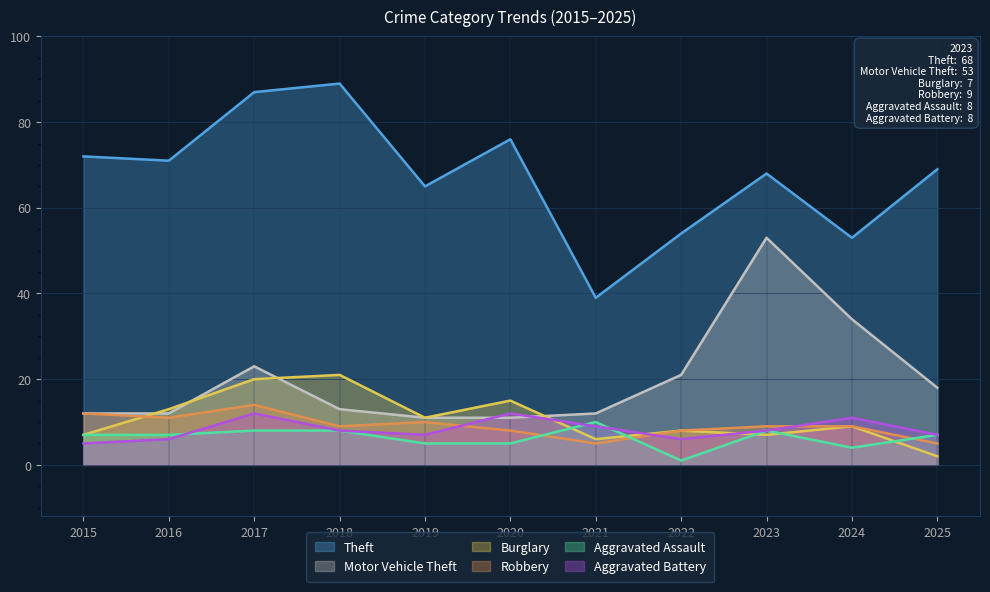

Is the value of Aggravated Assault at 2021 greater than the value of Theft at 2021?

No